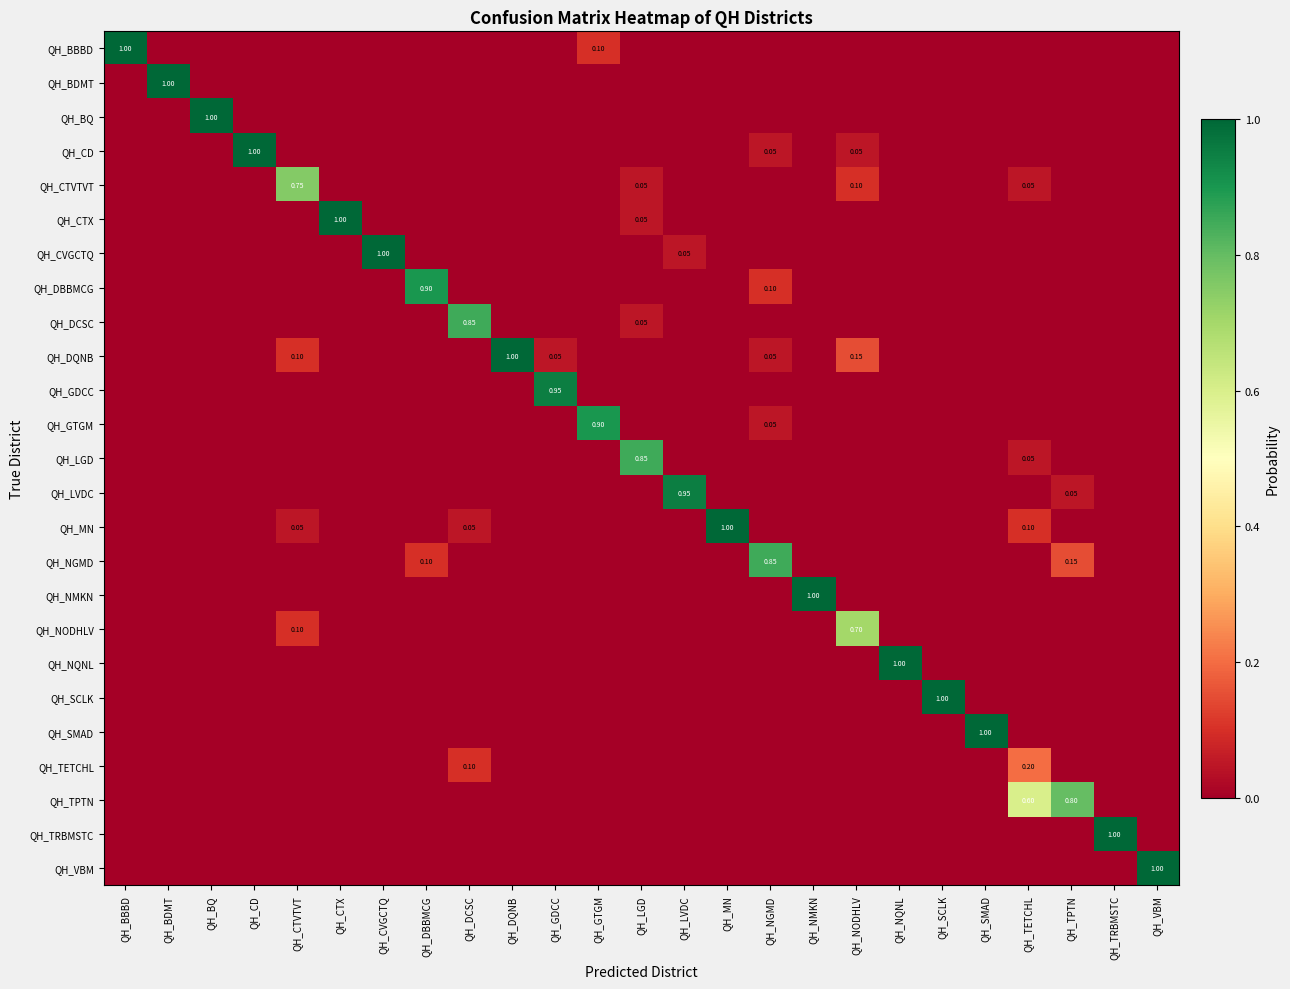

Which category has the highest value across all series?

QH_BBBD